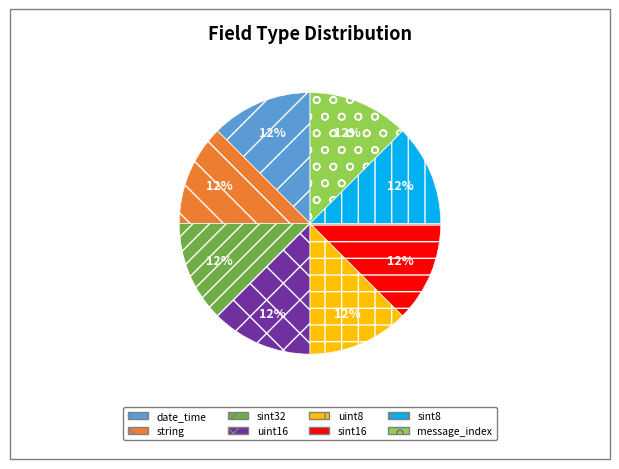

How many segments does this pie chart have?

8